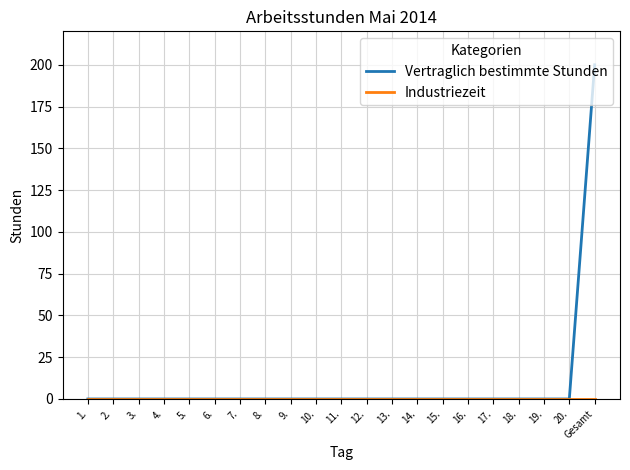

Is it true that Vertraglich bestimmte Stunden equals 134 at 8.?

False